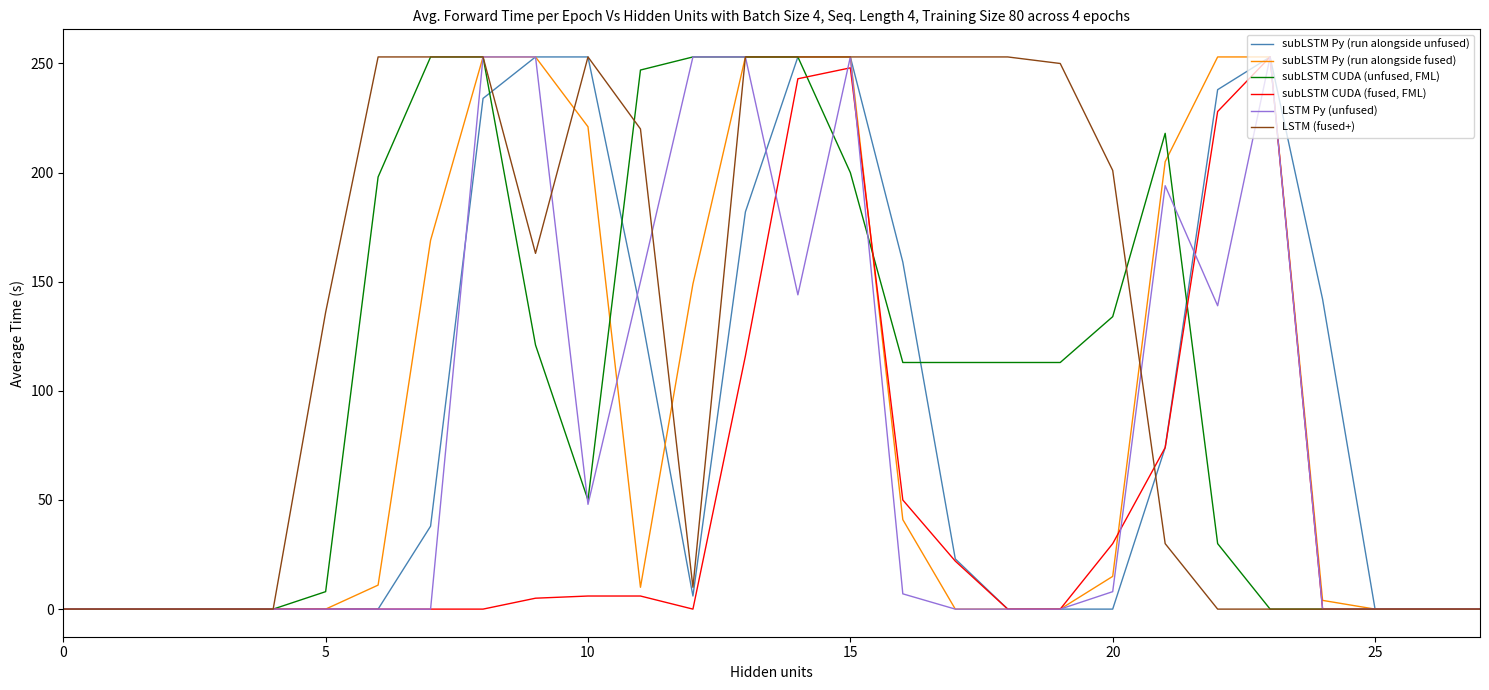

How many values in the subLSTM CUDA (fused, FML) series exceed 0?

12